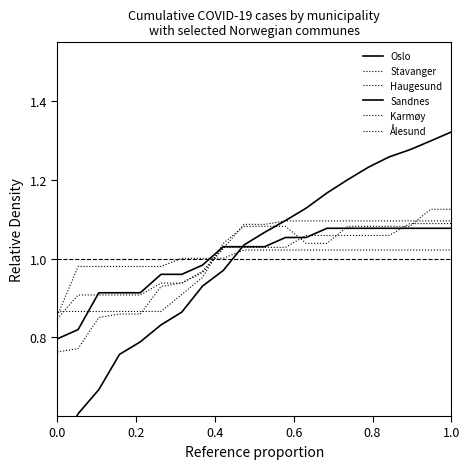

True or false: Ålesund has more than 0 points higher than both neighbors.

False